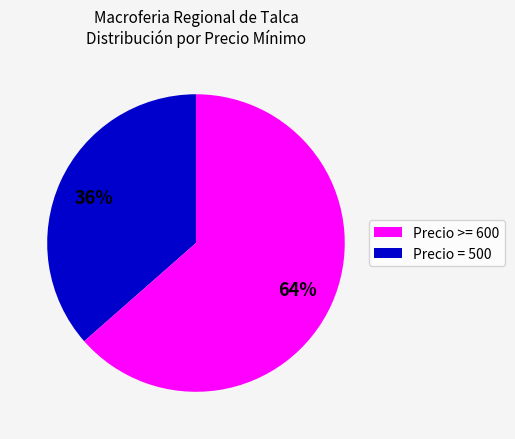

To the nearest percent, what is the average slice percentage?

50%